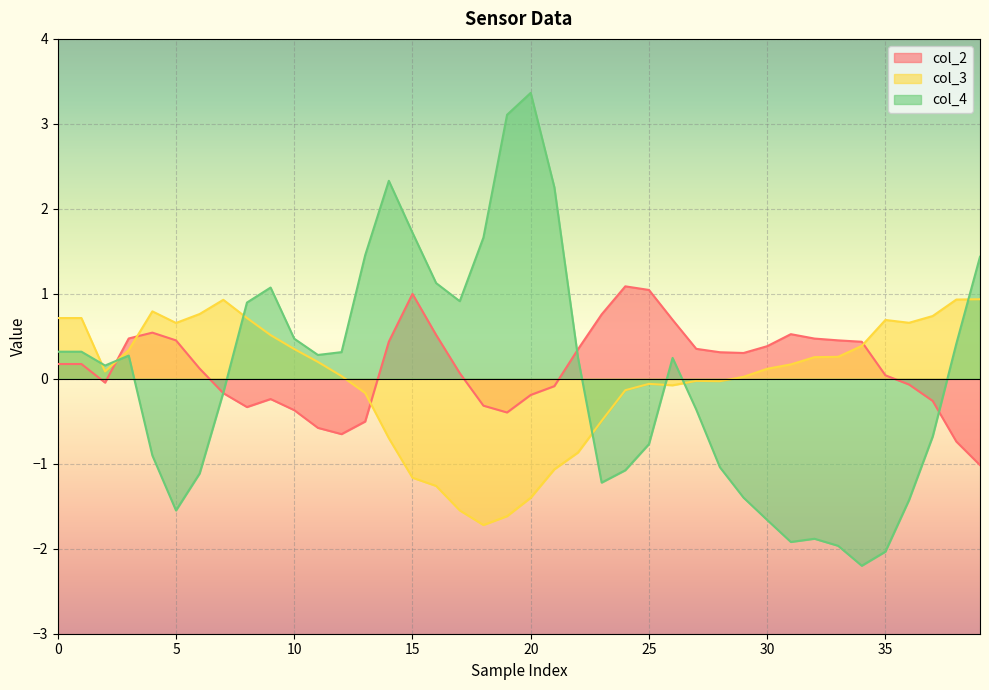

Reading right to left, extract all data points from this chart.

col_2: -1.0	-0.7	-0.3	-0.1	0.0	0.4	0.5	0.5	0.5	0.4	0.3	0.3	0.4	0.7	1.0	1.1	0.8	0.3	-0.1	-0.2	-0.4	-0.3	0.1	0.5	1.0	0.4	-0.5	-0.7	-0.6	-0.4	-0.2	-0.3	-0.2	0.1	0.5	0.5	0.5	-0.0	0.2	0.2
col_3: 0.9	0.9	0.7	0.7	0.7	0.4	0.3	0.3	0.2	0.1	0.0	-0.0	-0.0	-0.1	-0.1	-0.1	-0.5	-0.9	-1.1	-1.4	-1.6	-1.7	-1.5	-1.3	-1.2	-0.7	-0.2	0.0	0.2	0.3	0.5	0.7	0.9	0.8	0.7	0.8	0.3	0.1	0.7	0.7
col_4: 1.4	0.4	-0.7	-1.4	-2.0	-2.2	-2.0	-1.9	-1.9	-1.7	-1.4	-1.0	-0.4	0.2	-0.8	-1.1	-1.2	0.2	2.3	3.4	3.1	1.7	0.9	1.1	1.7	2.3	1.5	0.3	0.3	0.5	1.1	0.9	-0.2	-1.1	-1.5	-0.9	0.3	0.2	0.3	0.3